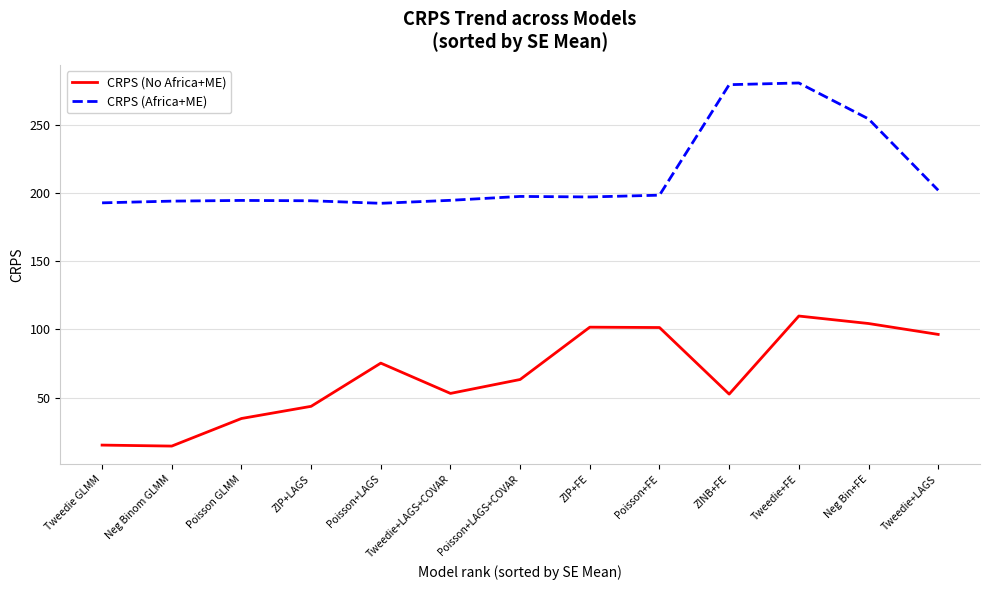

Which series has the largest total across all categories?

CRPS (Africa+ME)